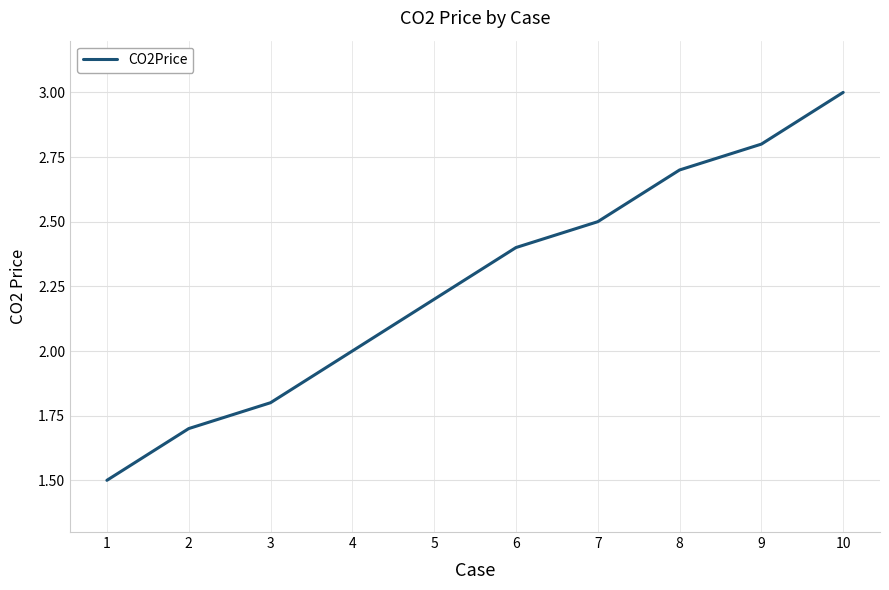

What is the change in value from 2 to 9?

+1.1